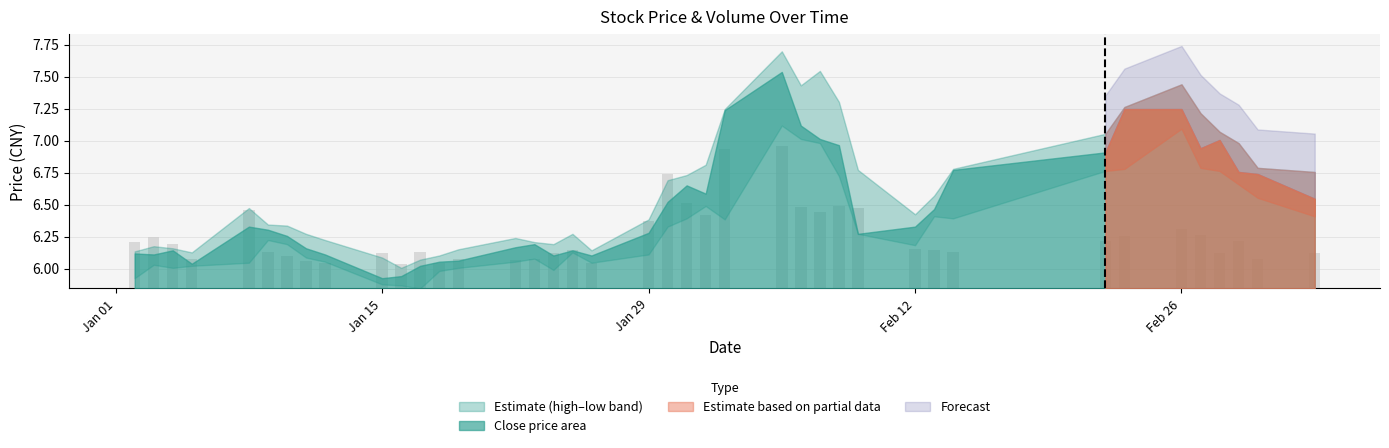

What is the average value of the low series?

6.3